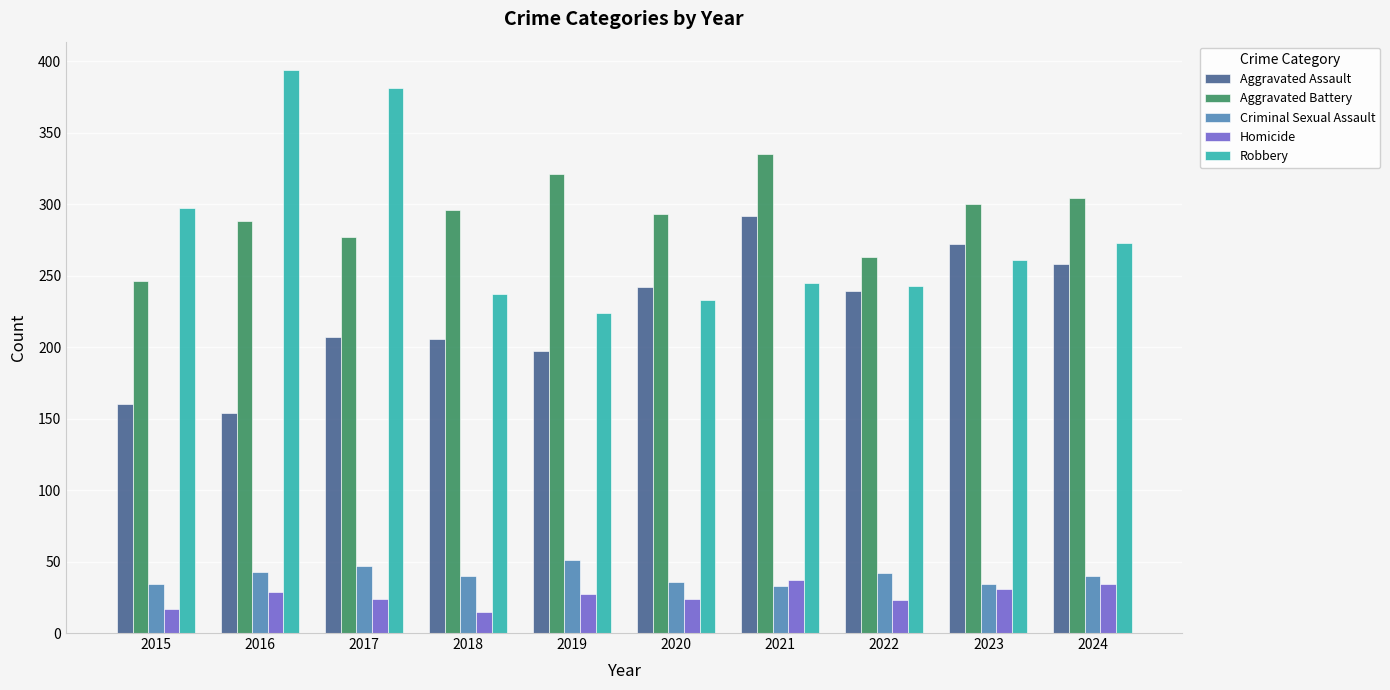

At which label is Robbery closest to 309?

2015